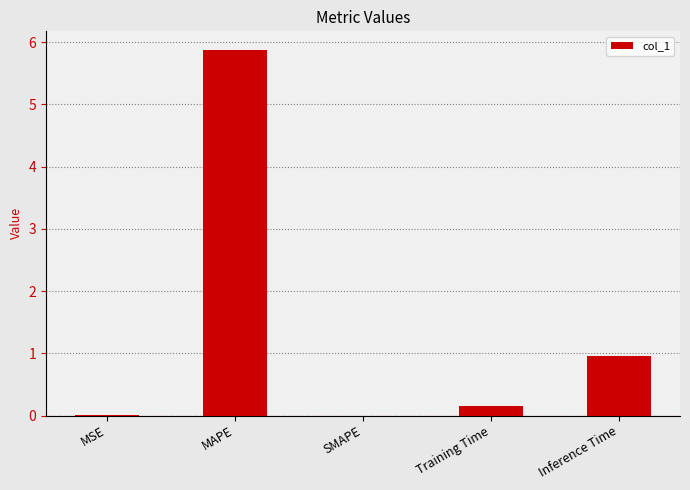

What is the sum of all values?

7.0